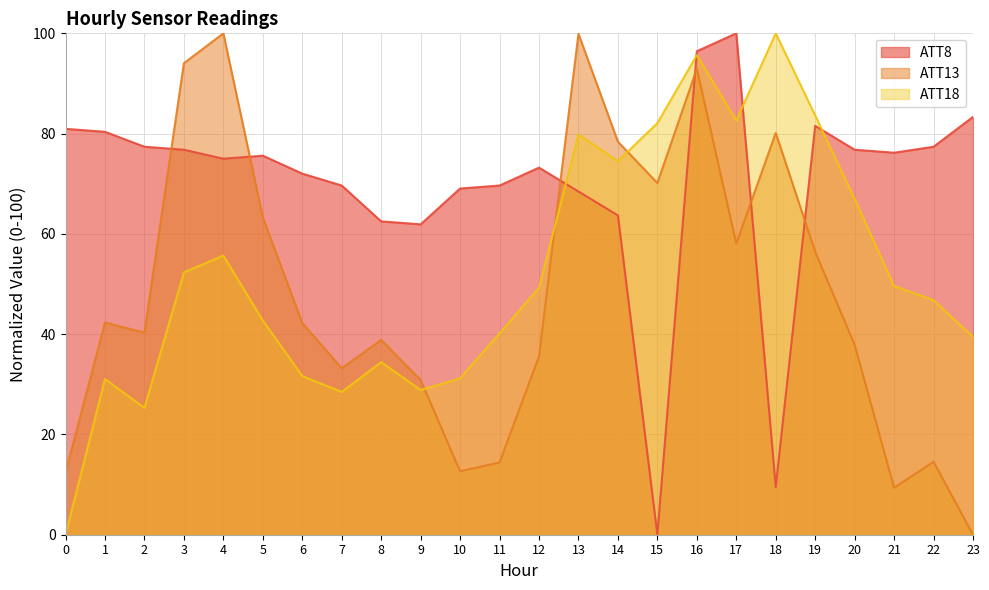

The ATT13 series shows 129.9 at 13. True or false?

False